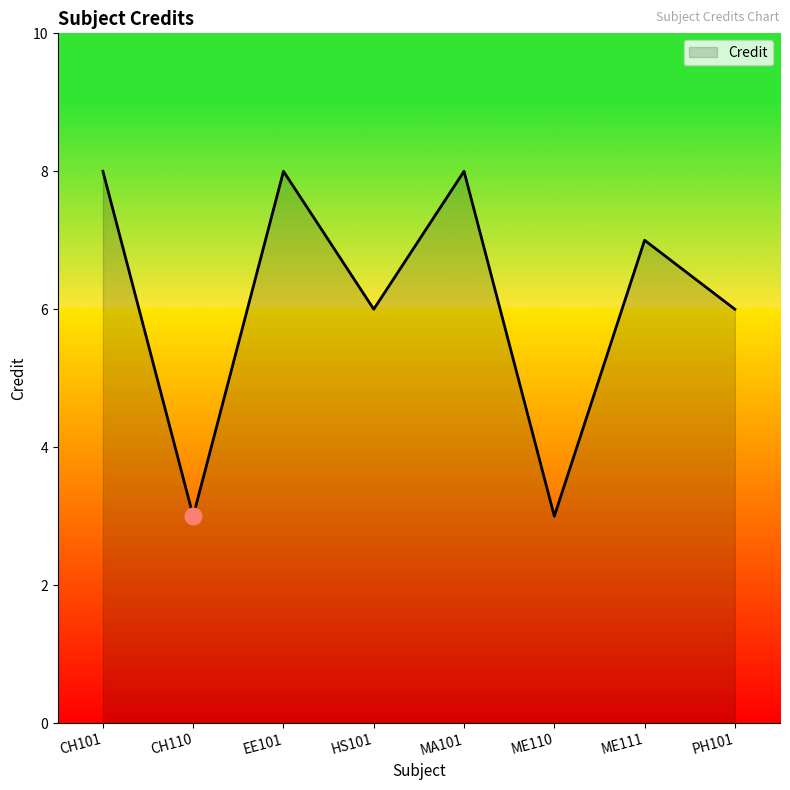

What is the maximum value shown in the chart?

8